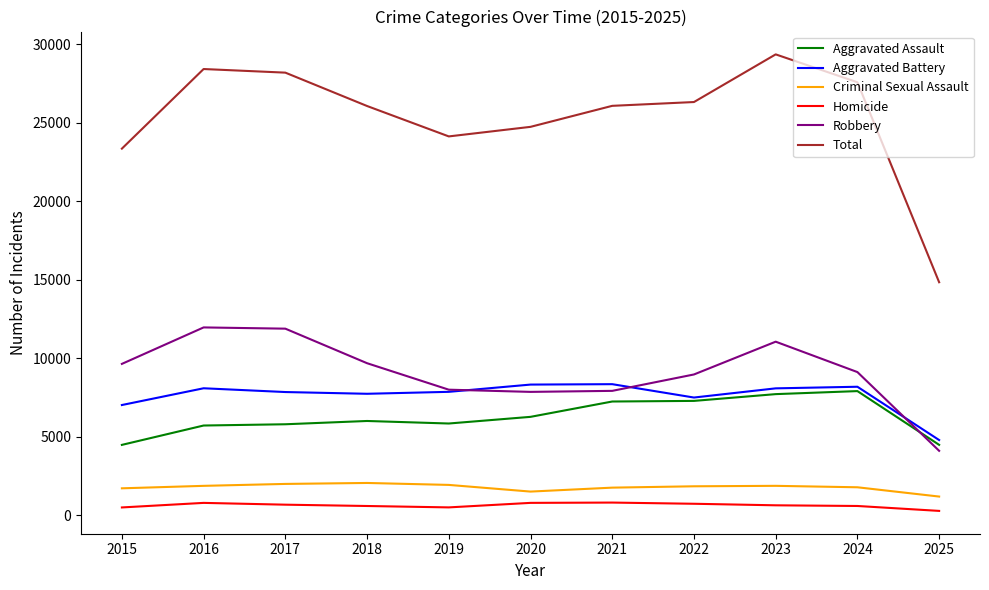

What is the average value of the Homicide series?

624